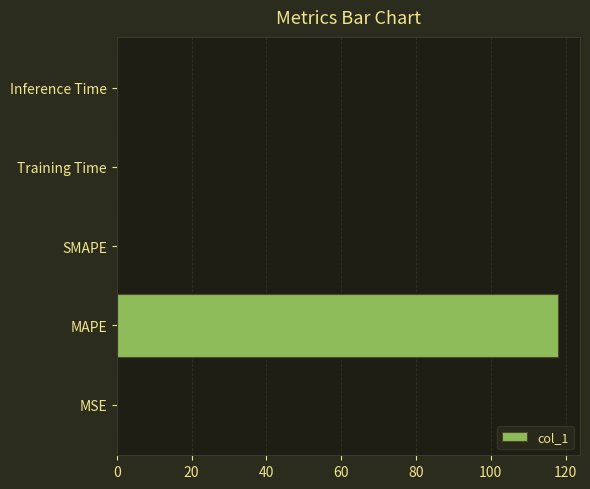

How many data points does each series have?

5